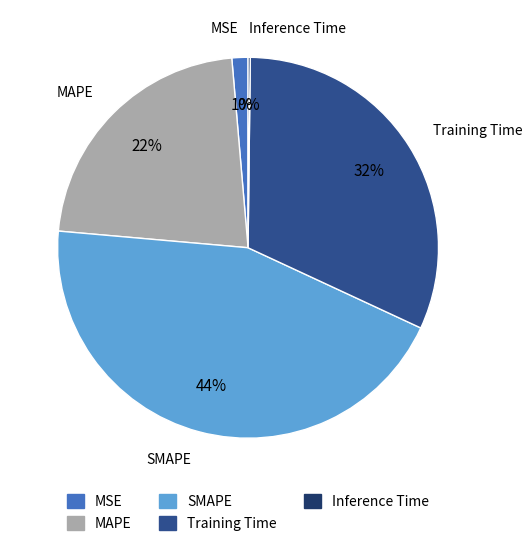

To the nearest percent, what is the difference between the largest and smallest slice percentages?

44%